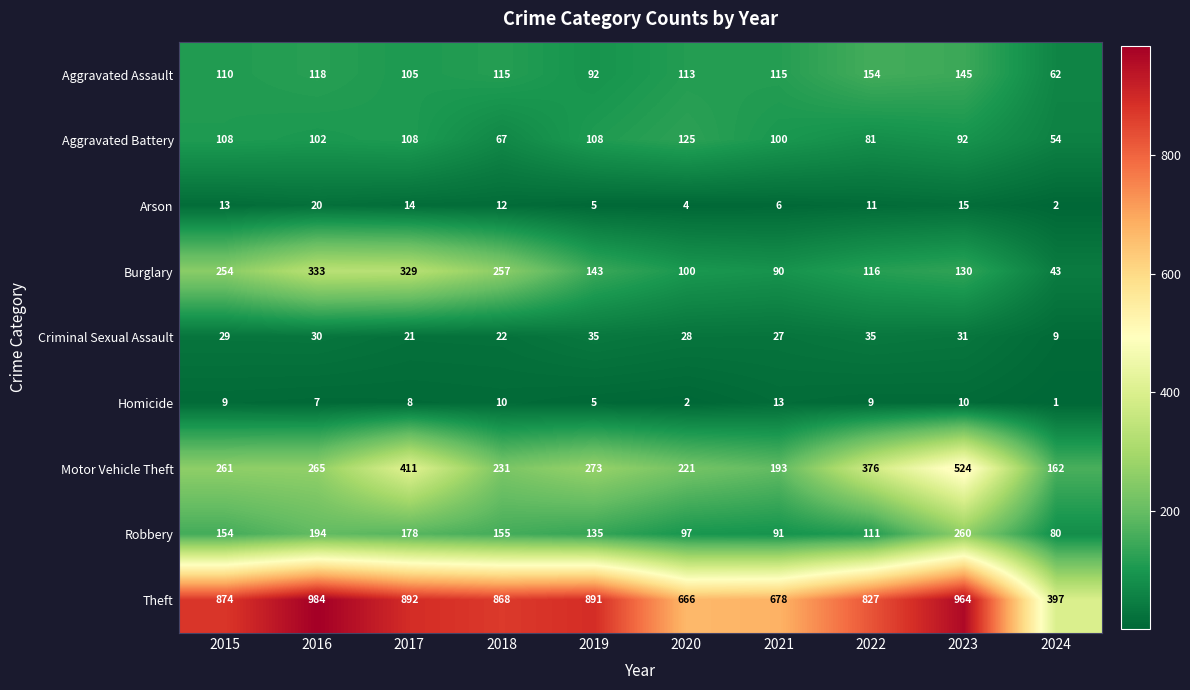

What is the maximum value for Arson?

20